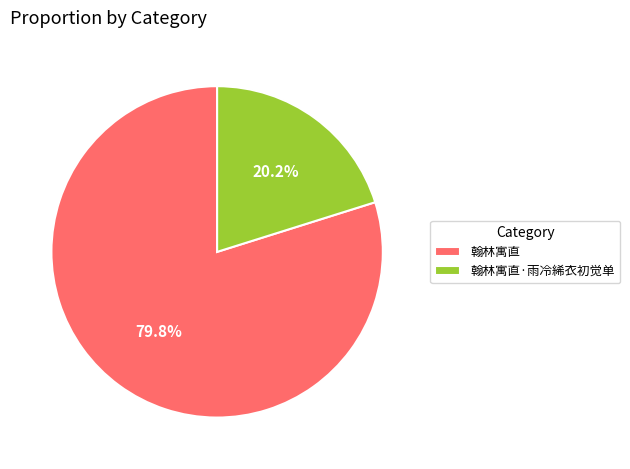

How many slices are in this pie chart?

2